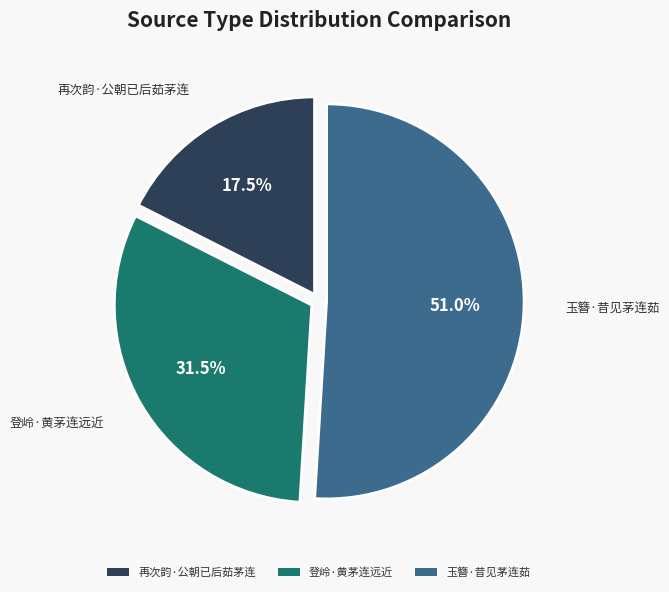

Is there any slice that represents more than half of the pie?

Yes